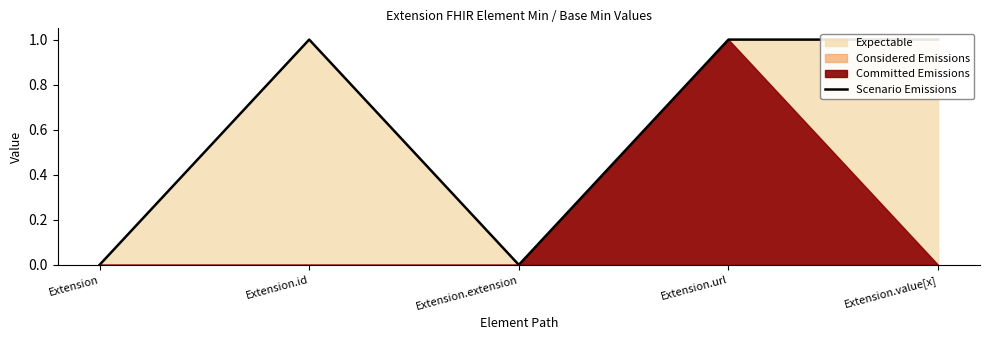

At which category does the chart reach its peak across all series?

Extension.id